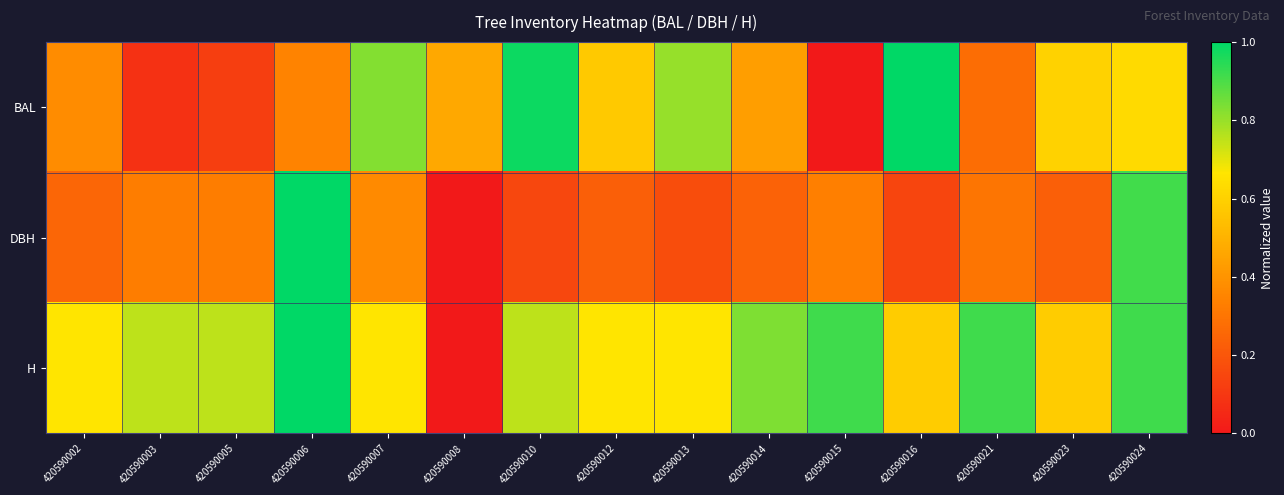

Which series has the largest range (max minus min)?

BAL